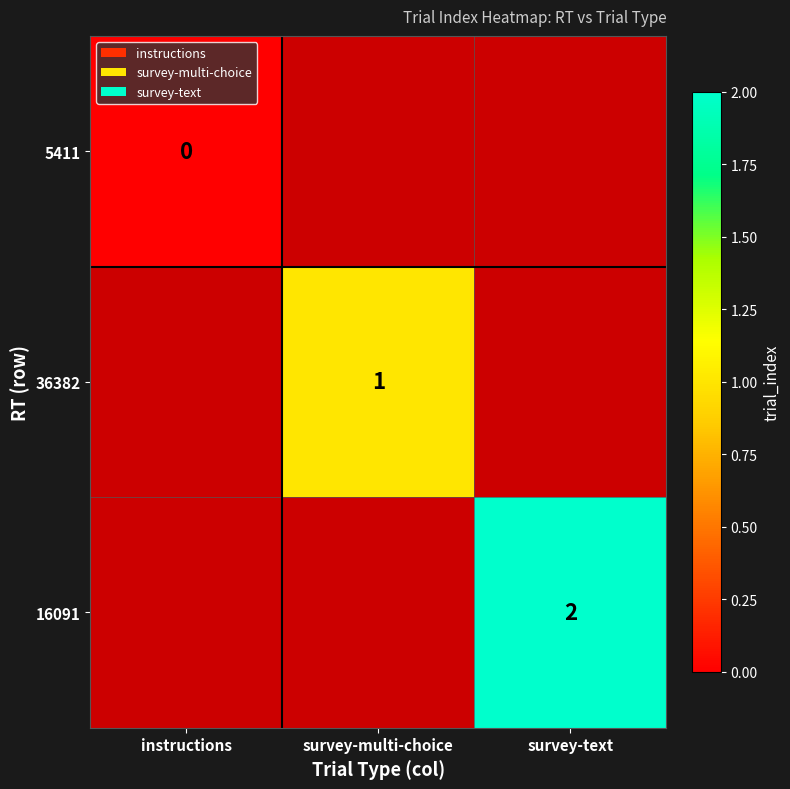

True or false: 16091 has a value of 2 at survey-text.

True